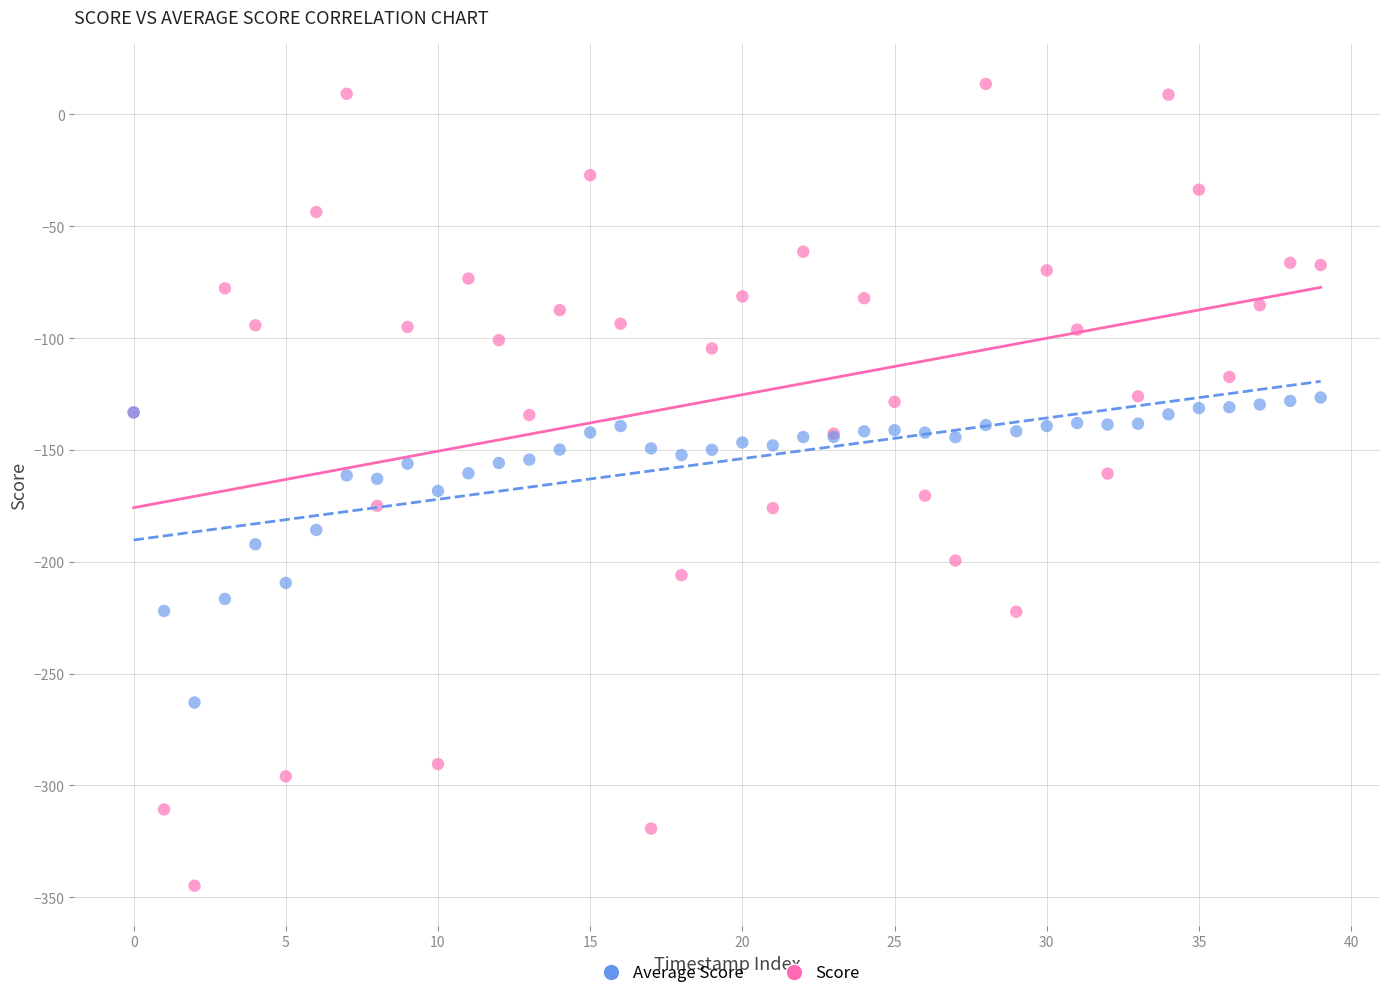

Which series contains the lowest Y value?

Score